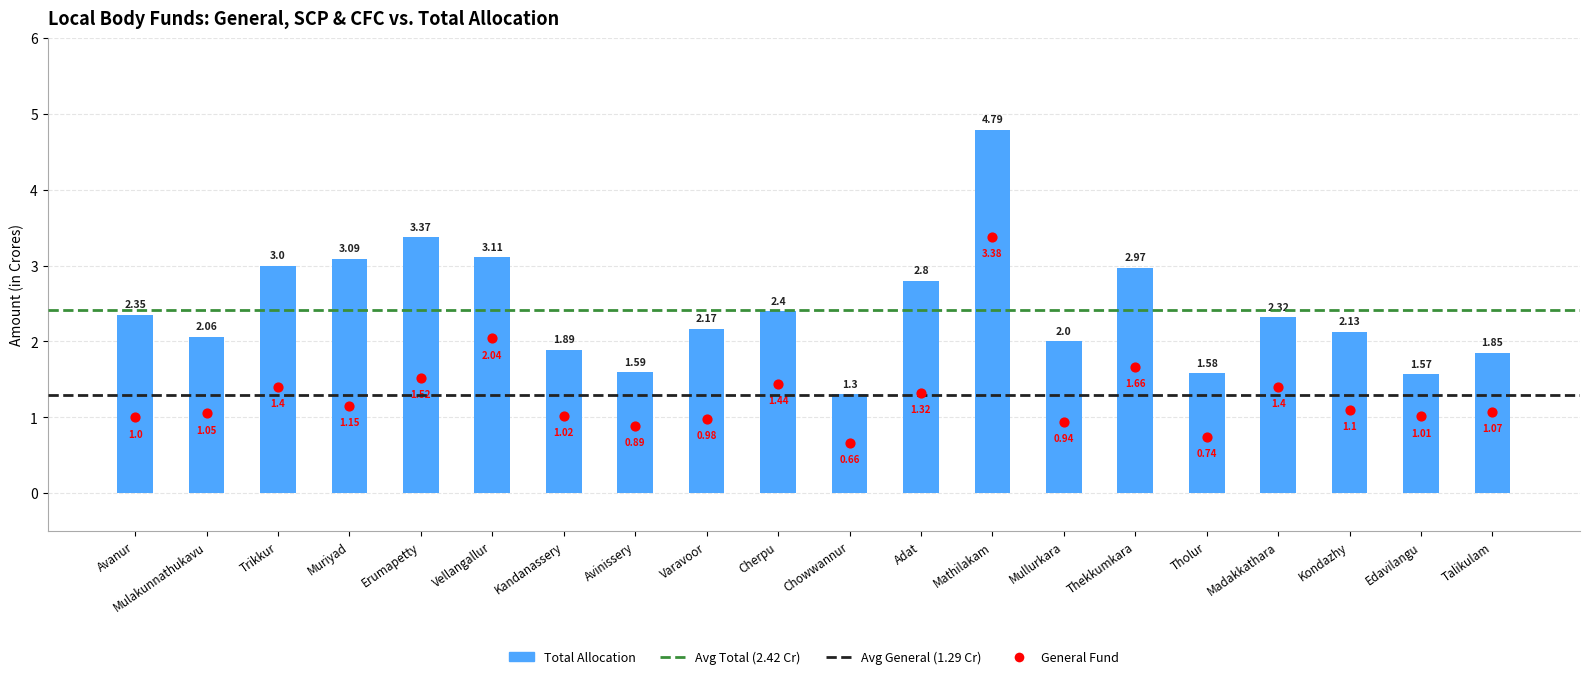

At which category is the sum across all series the highest?

Mathilakam